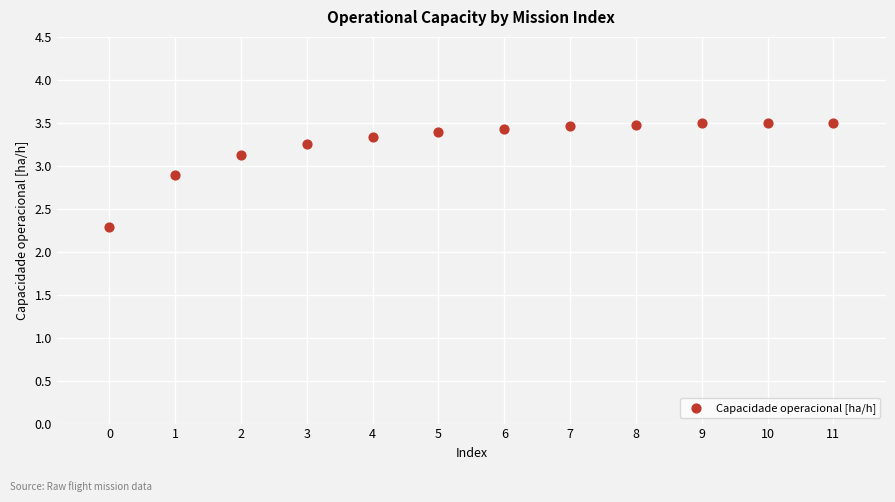

What Y value in the scatter plot is closest to 2?

2.3